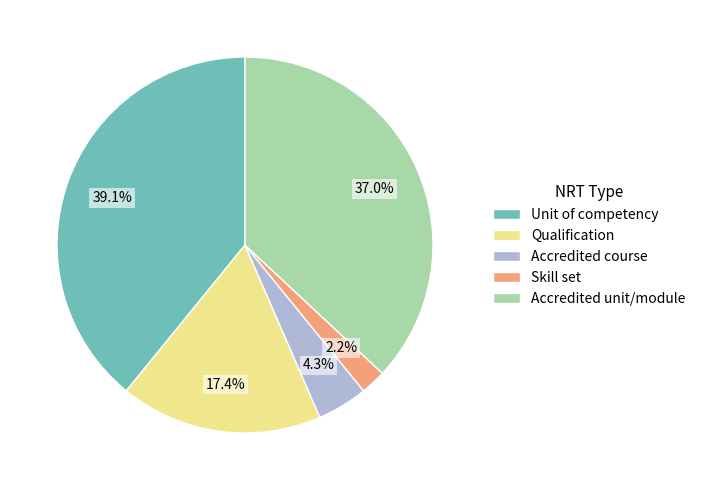

Which category has the biggest portion of the pie?

Unit of competency